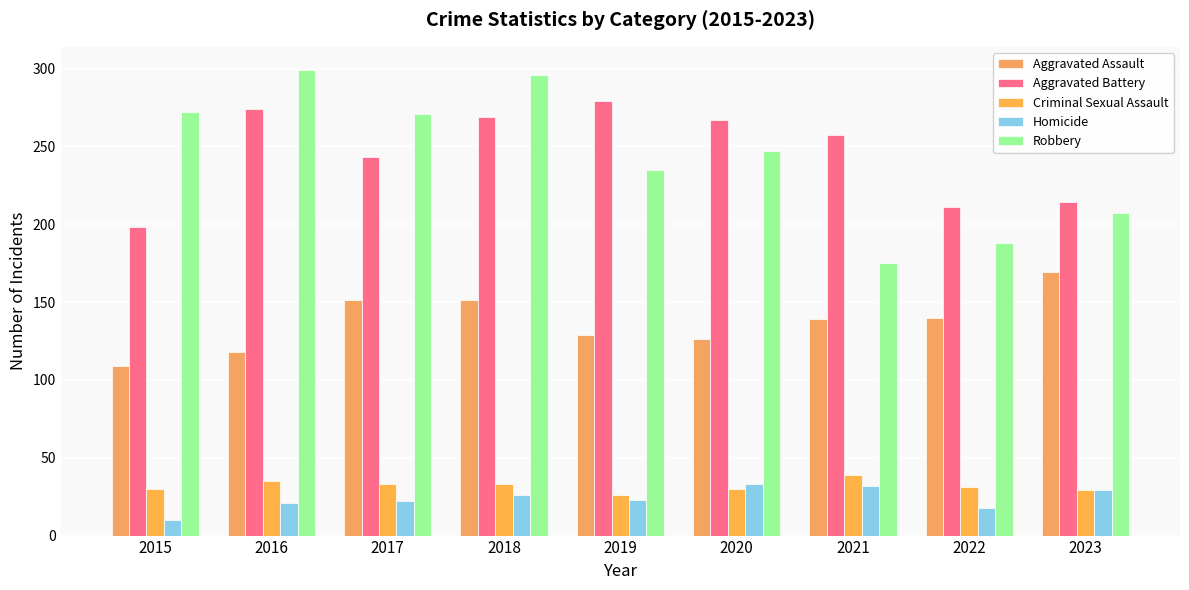

Is the value of Robbery at 2018 greater than the value of Aggravated Battery at 2015?

Yes